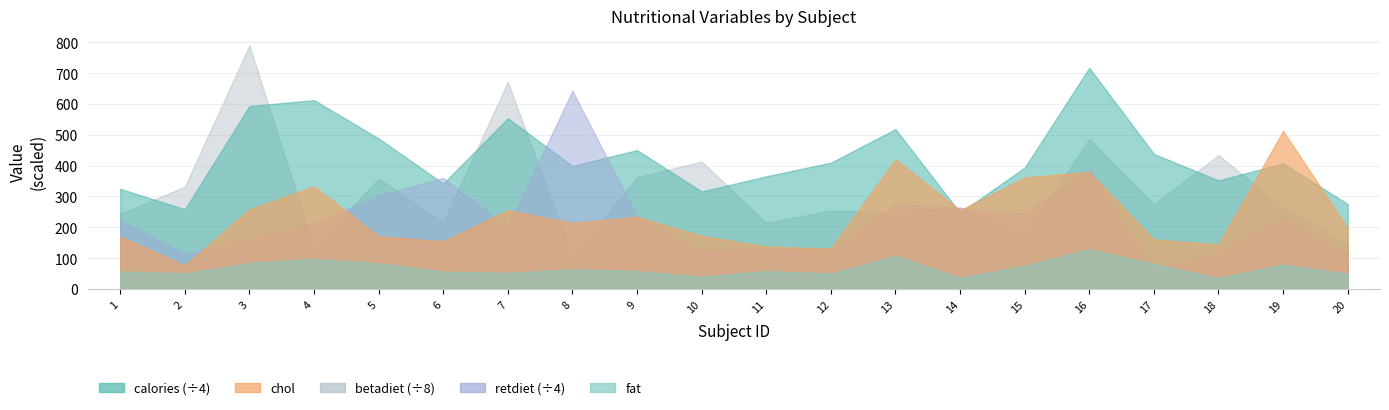

What is the sum of all chol values?

4734.6